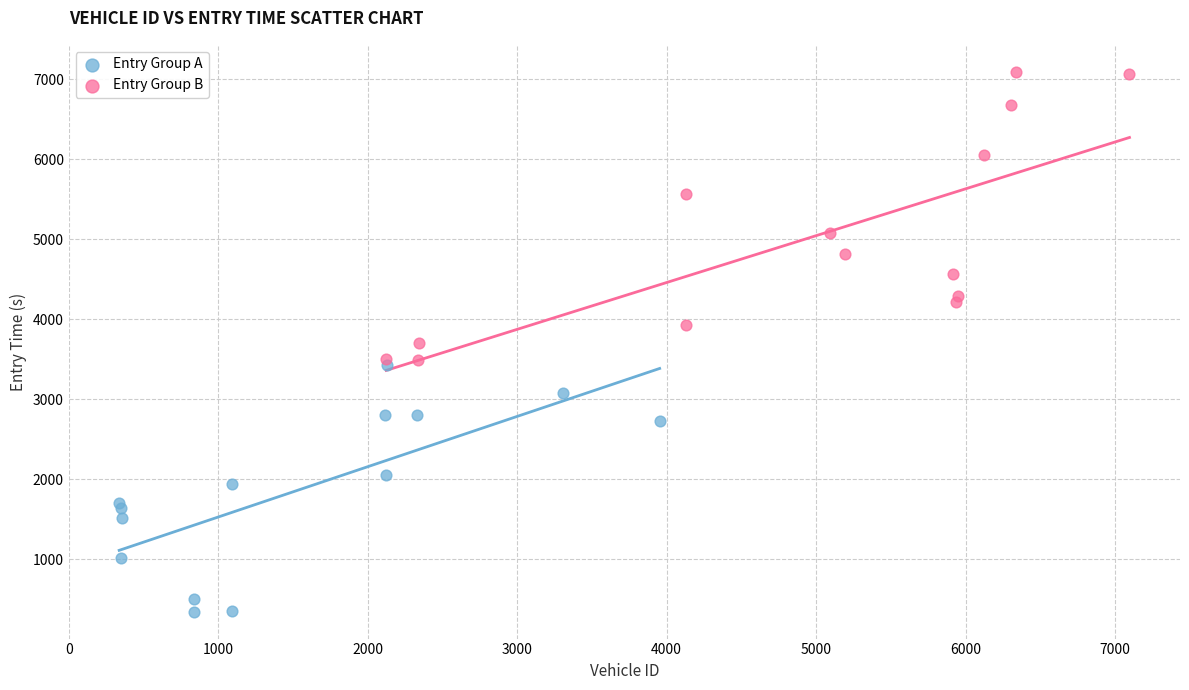

Which series reaches the maximum Y coordinate?

Entry Group B